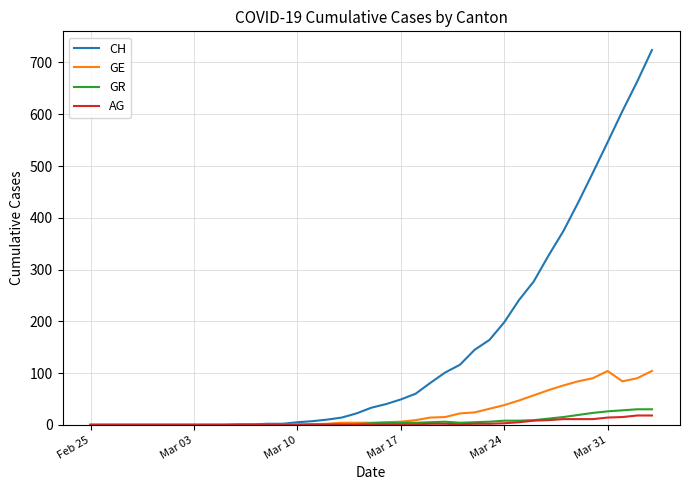

What is the maximum value for AG?

18